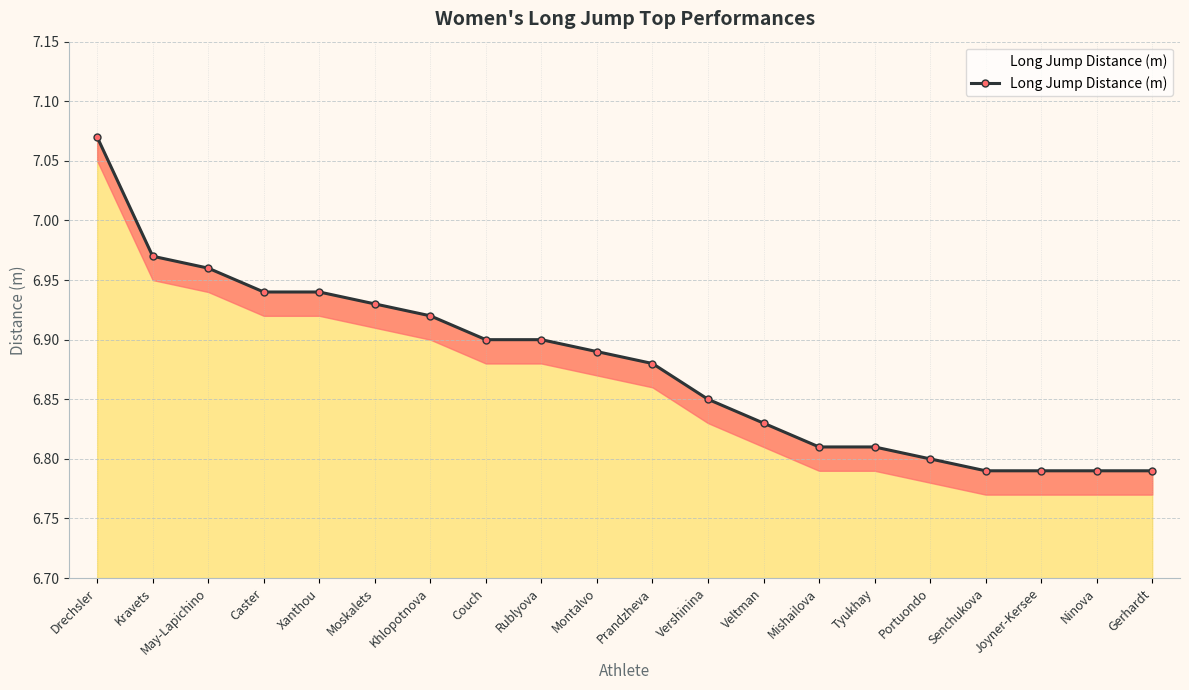

What is the value of the 14th point from the left?

6.8